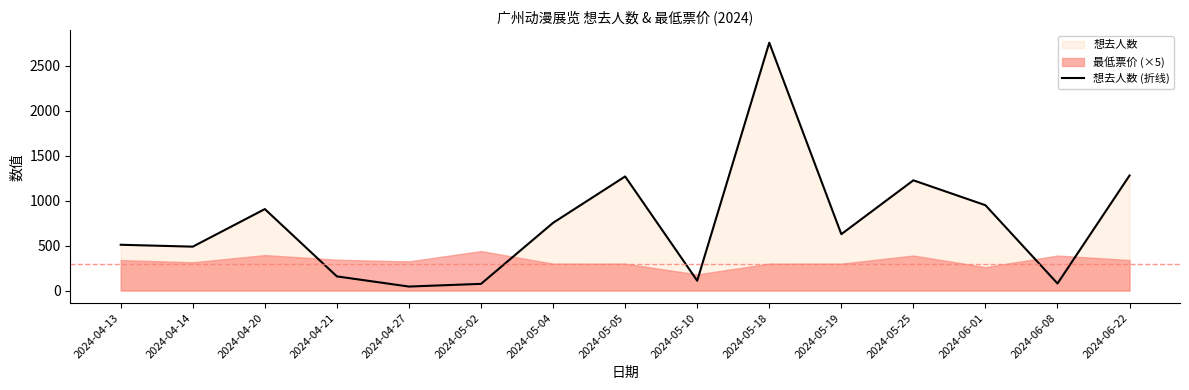

What is the label of the 3rd point from the right?

2024-06-01